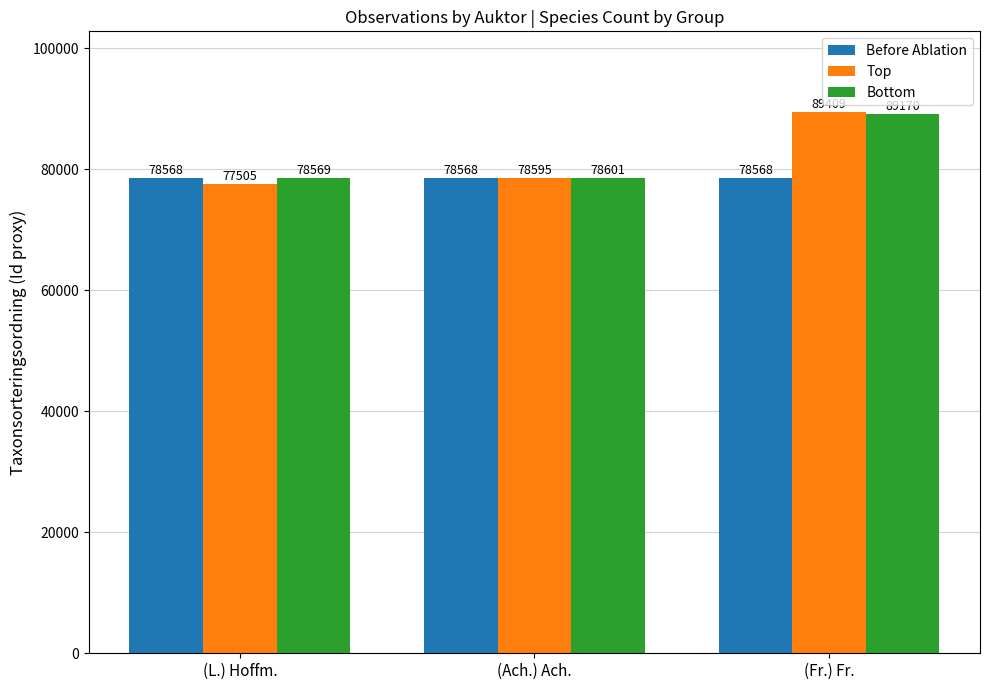

Reading left to right, transcribe all the data shown in this chart.

Before Ablation: (L.) Hoffm.=78568	(Ach.) Ach.=78568	(Fr.) Fr.=78568
Top: (L.) Hoffm.=77505	(Ach.) Ach.=78595	(Fr.) Fr.=89409
Bottom: (L.) Hoffm.=78569	(Ach.) Ach.=78601	(Fr.) Fr.=89170